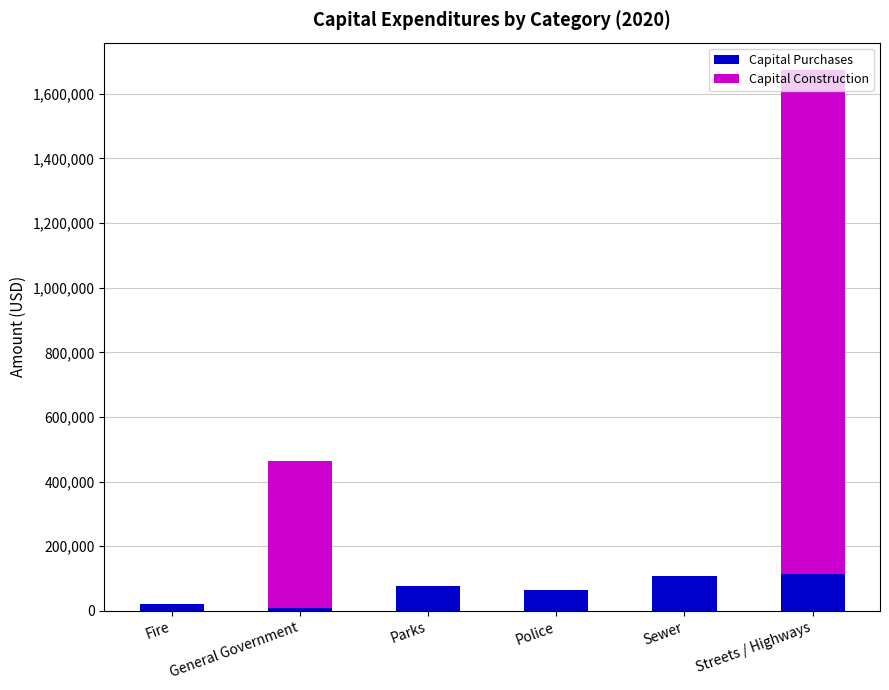

The Capital Purchases series shows 65396 at Police. True or false?

True